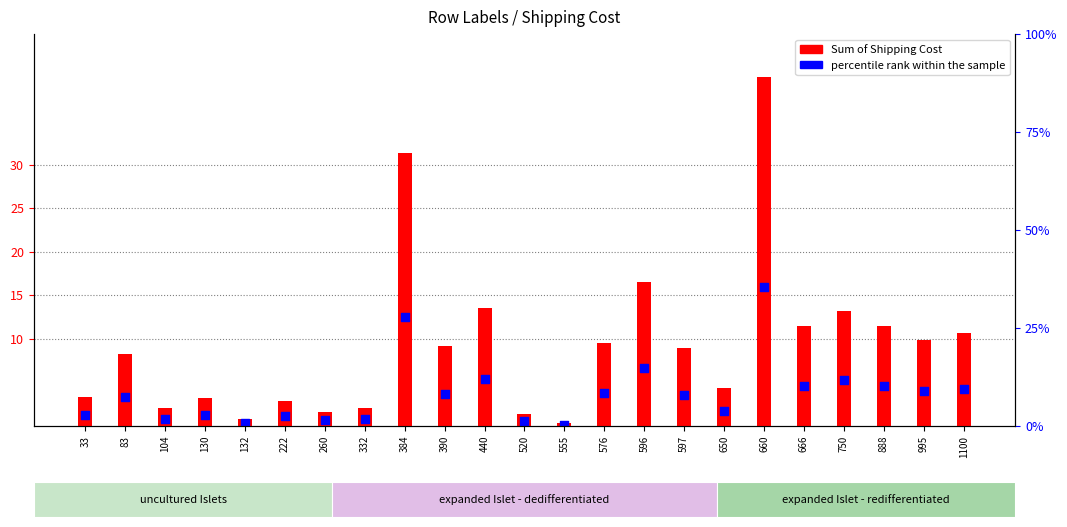

Which series has the largest total across all categories?

Sum of Shipping Cost